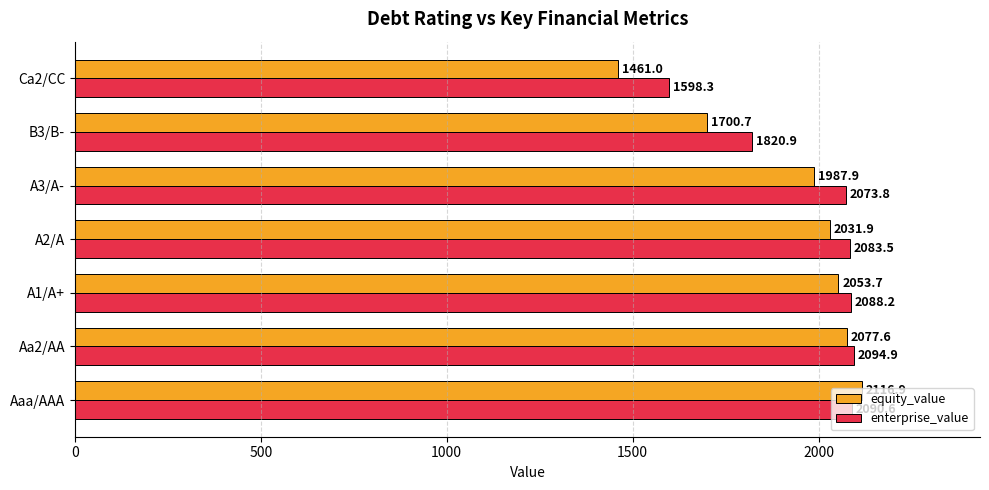

What is the spread (max minus min) of values at A3/A-?

85.9